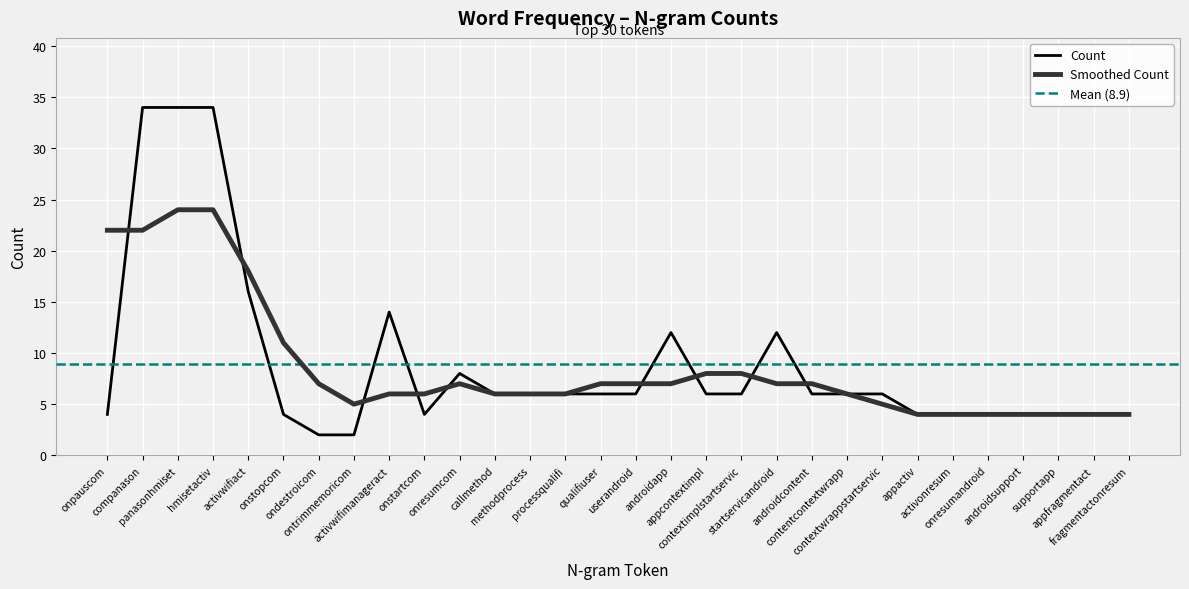

What is the sum of the values at processqualifi and callmethod?

12